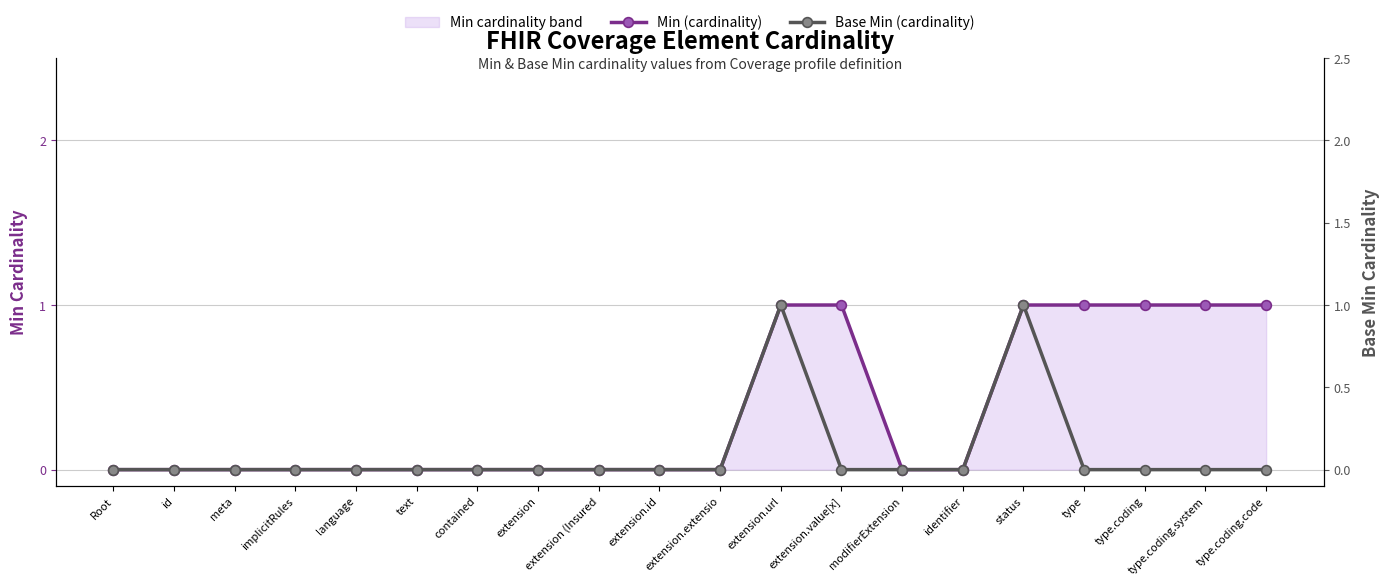

List the labels in order of Min (cardinality) value, largest first.

extension.url, extension.value[x], status, type, type.coding, type.coding.system, type.coding.code, Root, id, meta, implicitRules, language, text, contained, extension, extension (Insured, extension.id, extension.extensio, modifierExtension, identifier